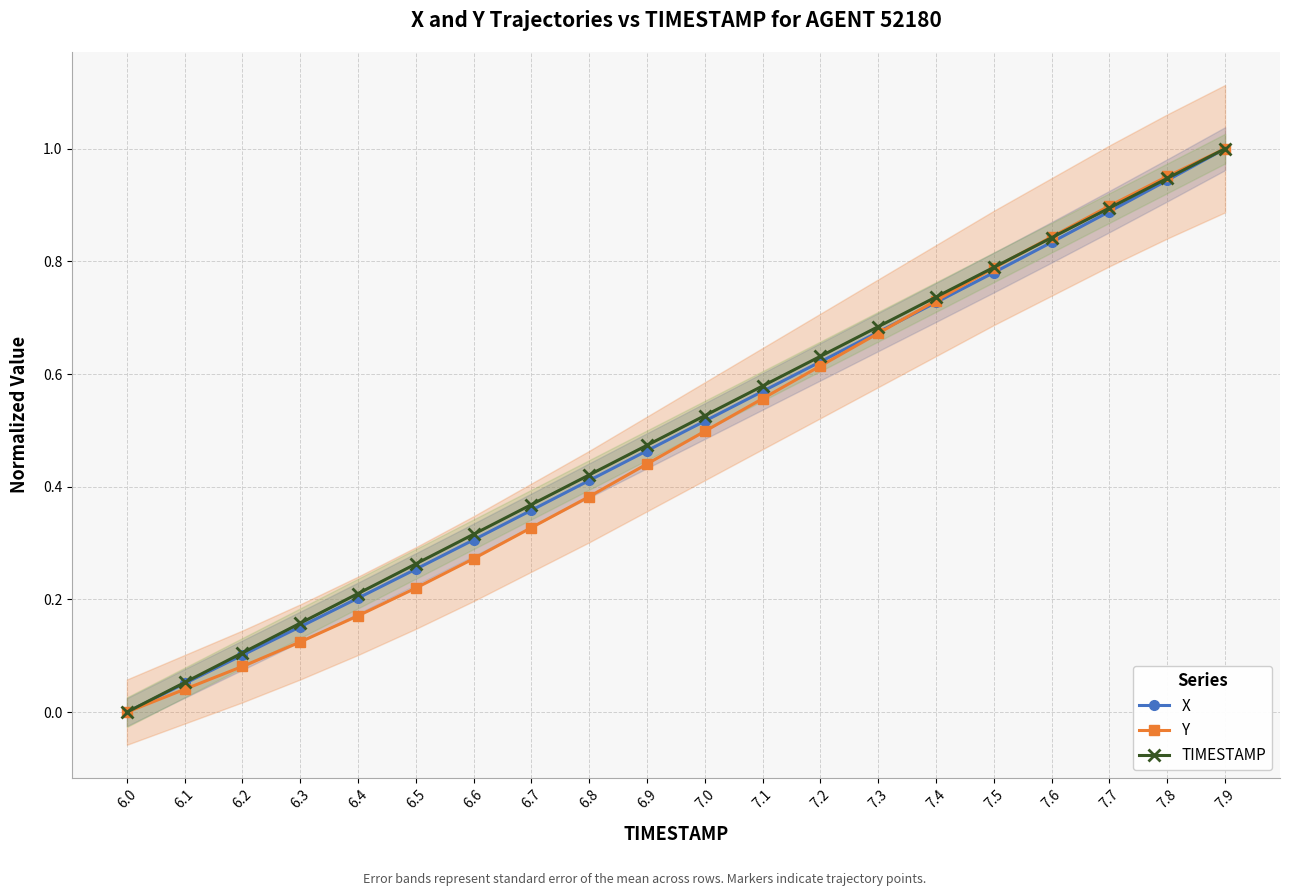

What is the sum of all X values?

9.9